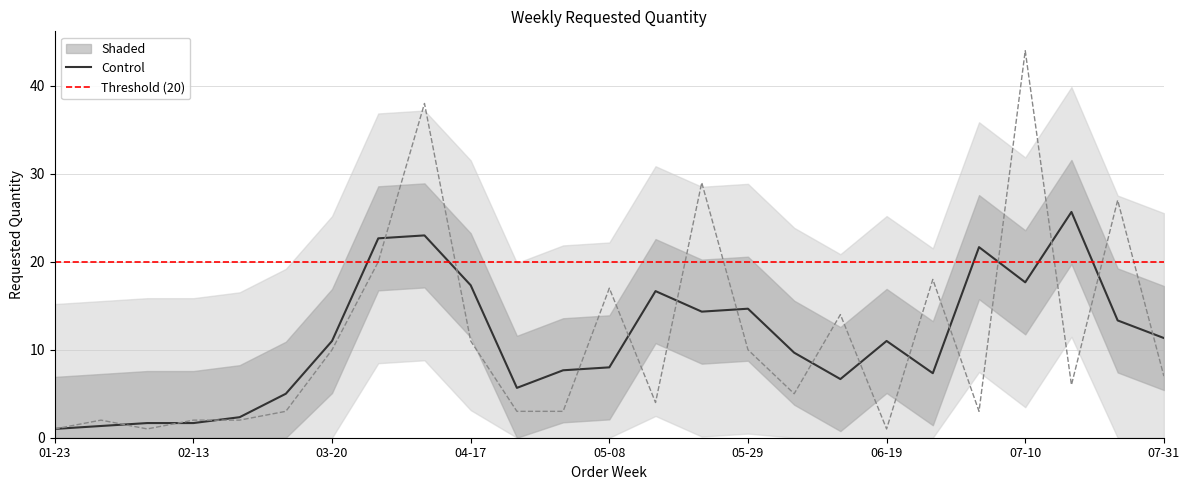

What is the lowest value of the Control series?

1.0